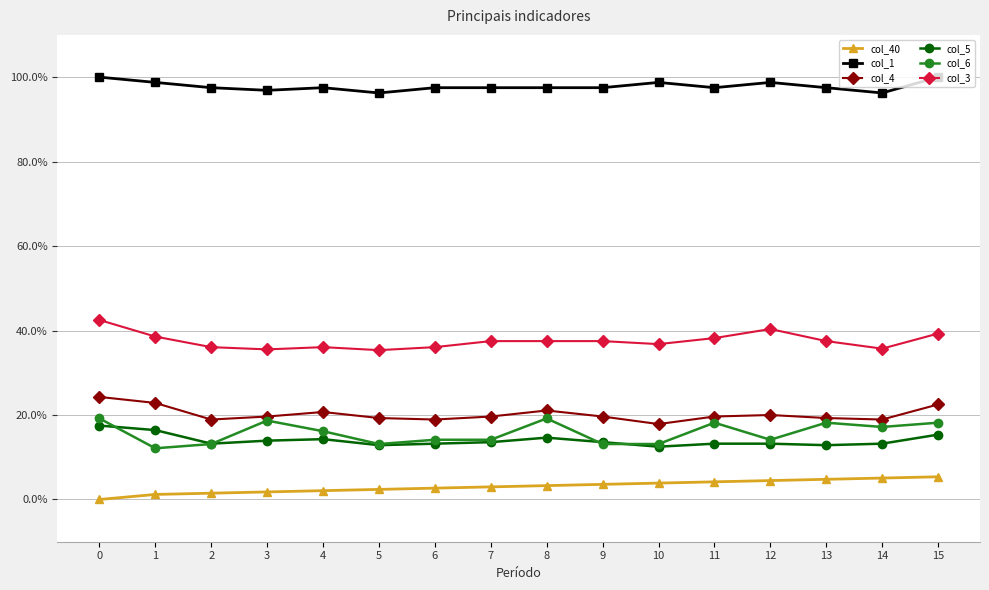

Read the col_1 value at 9.

1.0